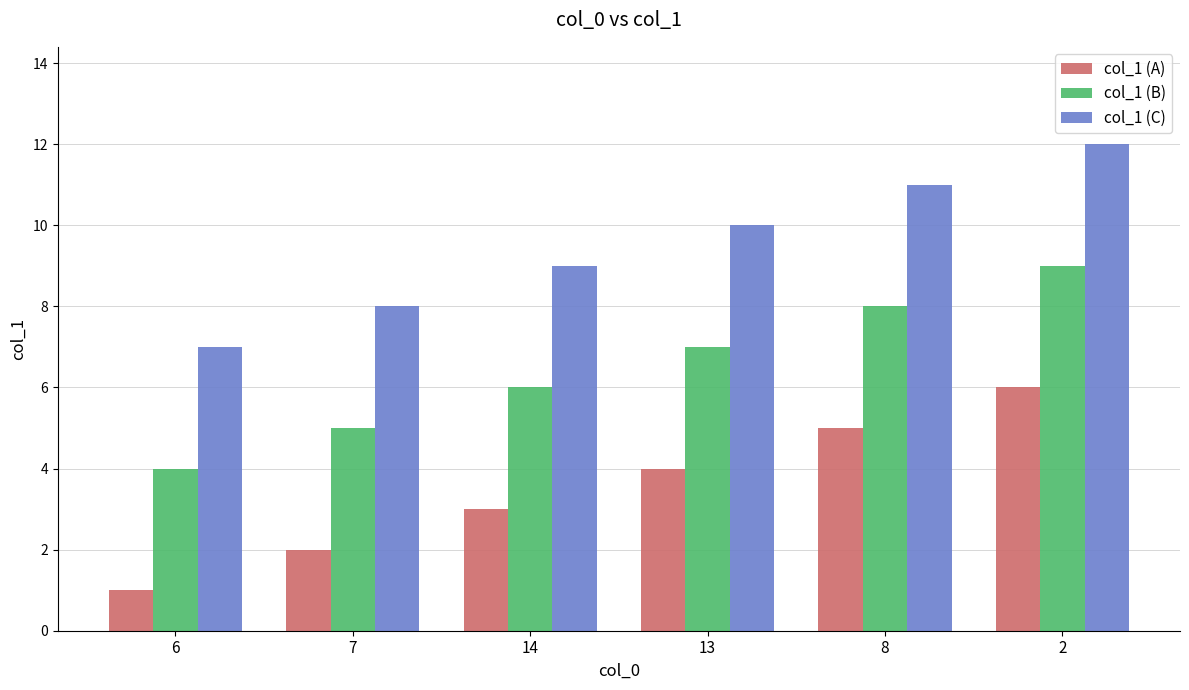

How many categories are shown in the chart?

6